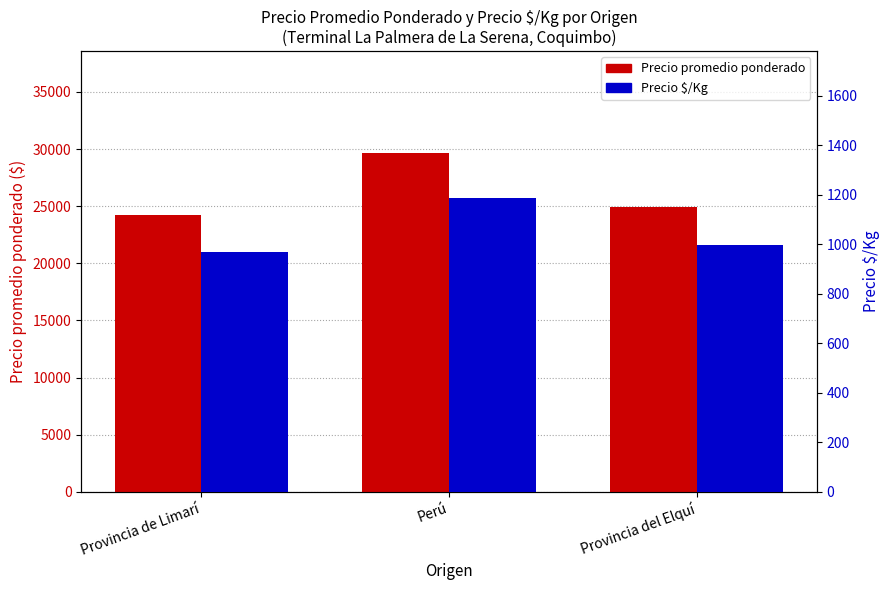

At which label is Precio $/Kg closest to 1077?

Provincia del Elquí